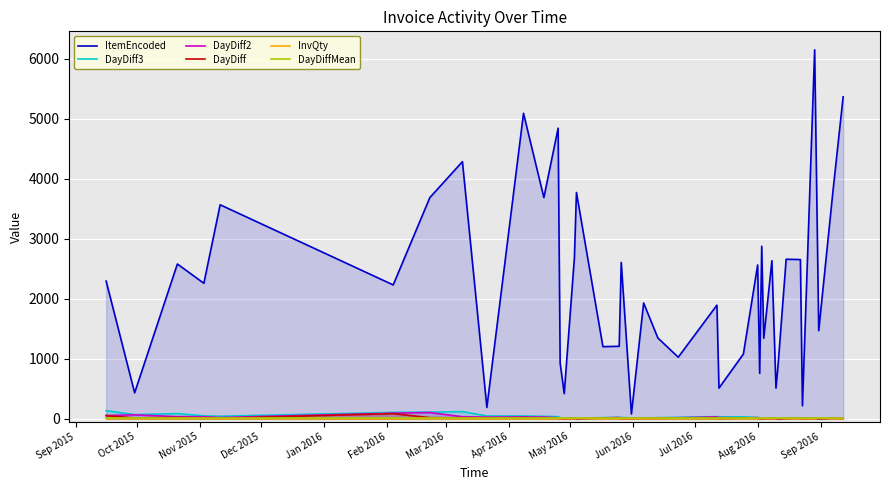

After their last crossing, which series has the higher values: InvQty or DayDiff?

DayDiff